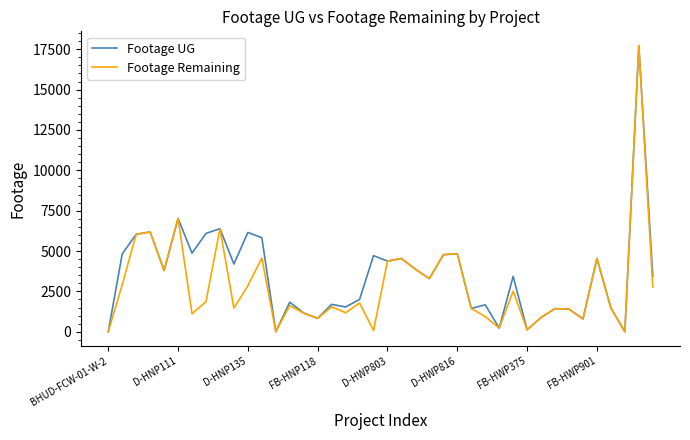

What is the maximum value for Footage Remaining?

17725